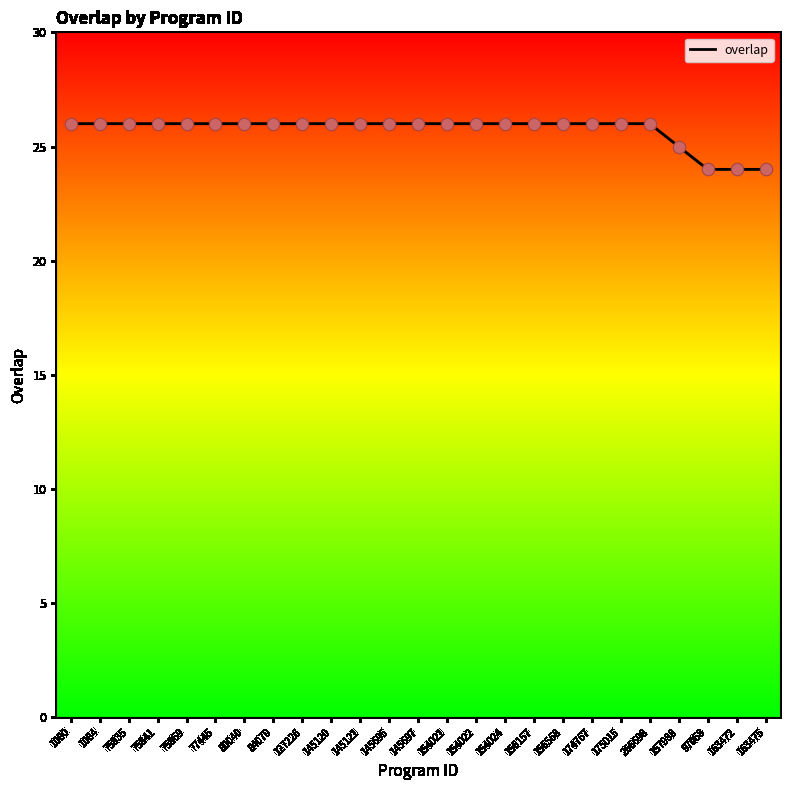

Approximately how many times larger is the value at 77445 compared to 127226?

1.0